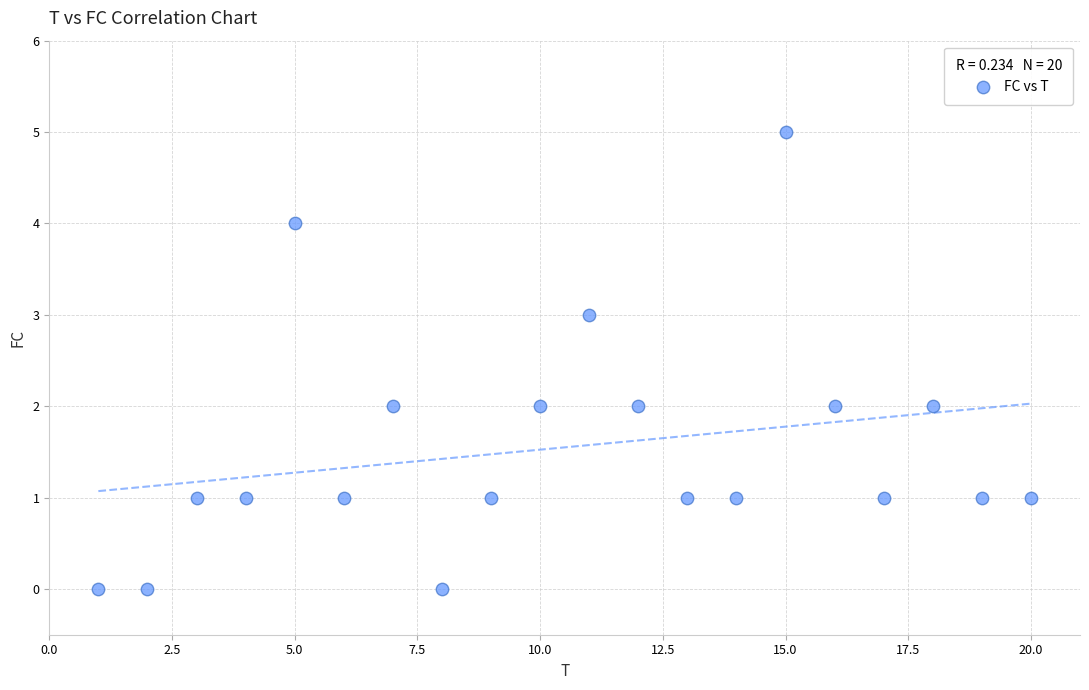

What is the range of X values (max minus min)?

19